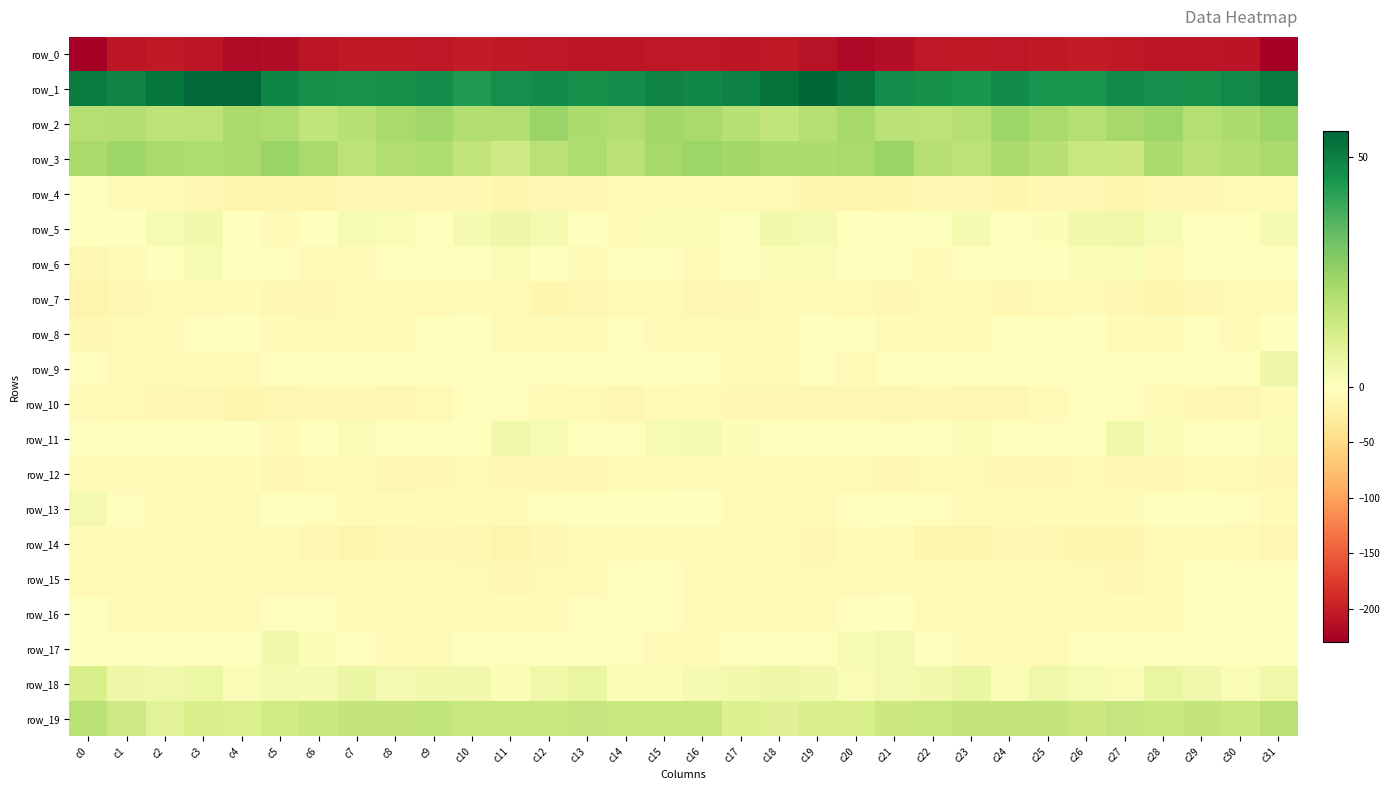

What is the minimum value shown in the chart?

-230.2